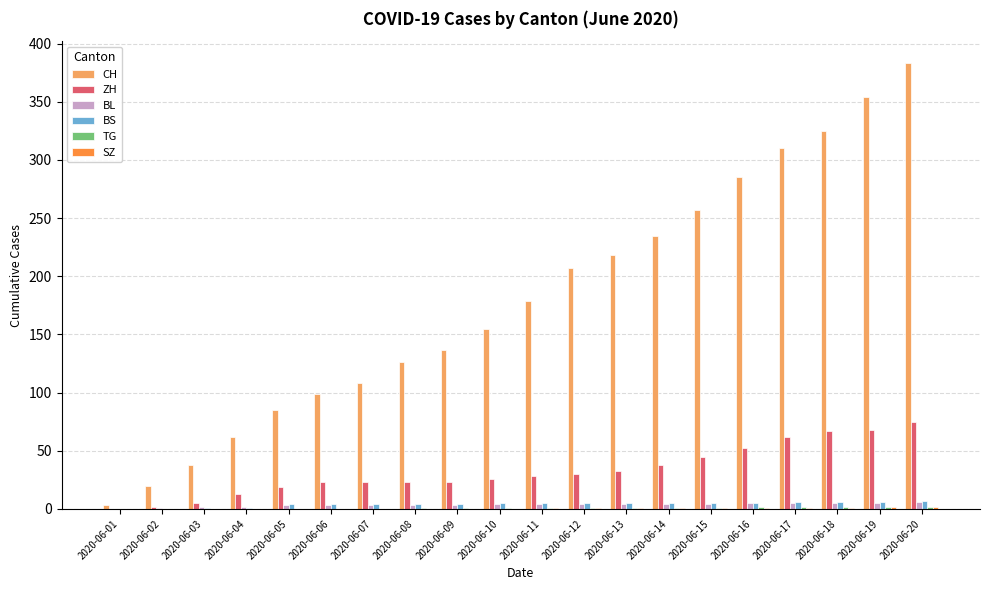

Which series has the largest total across all categories?

CH